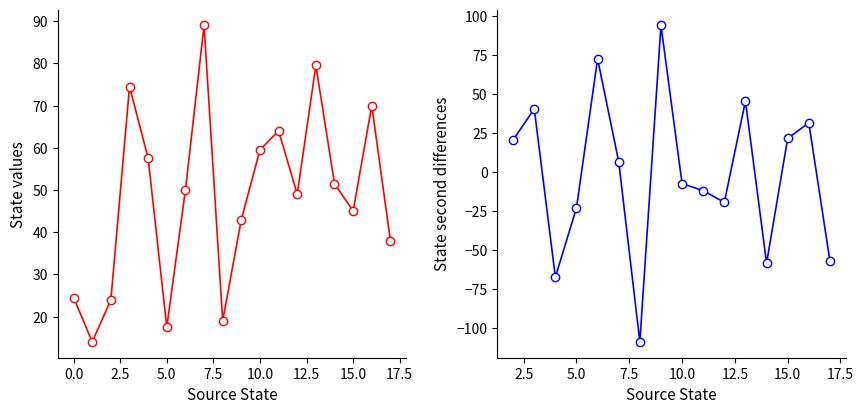

At which category does the chart reach its peak across all series?

7